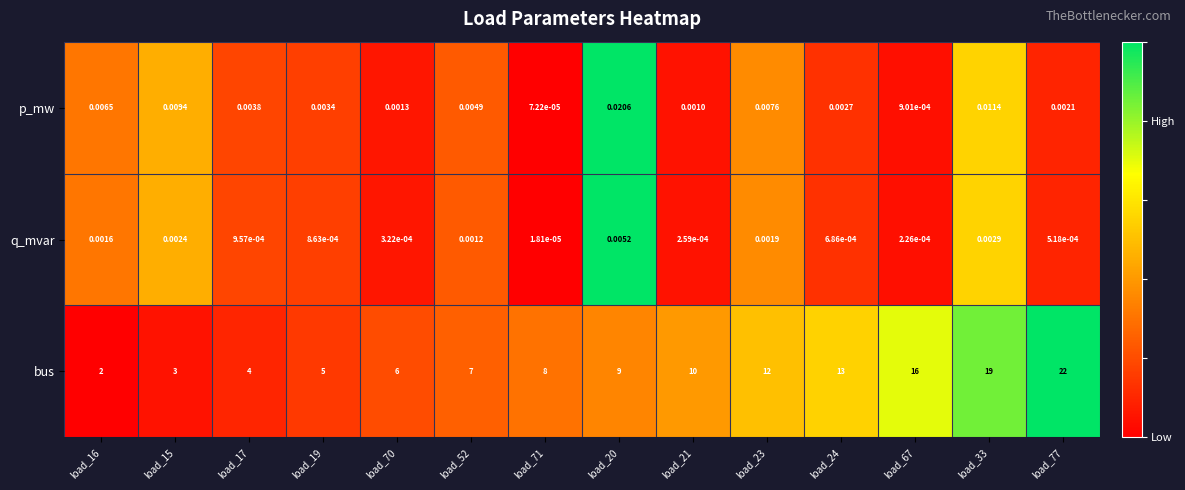

Which series has the largest total across all categories?

bus